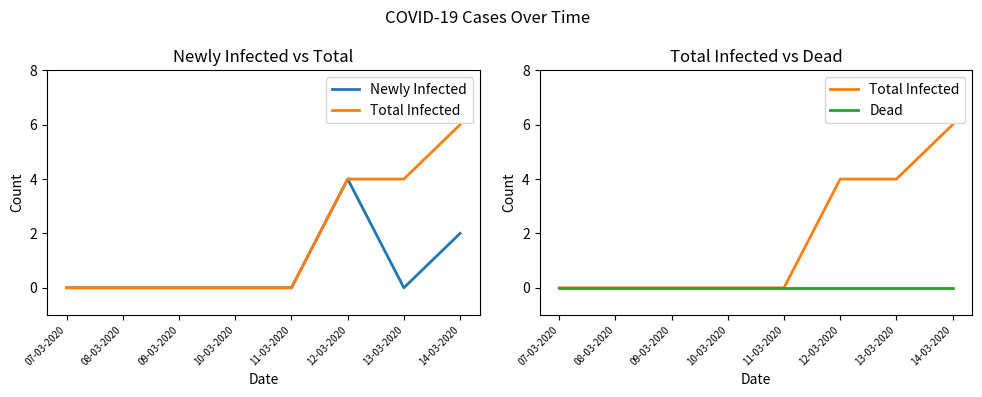

List the series in order of their overall mean, highest first.

Total Infected, Newly Infected, Dead